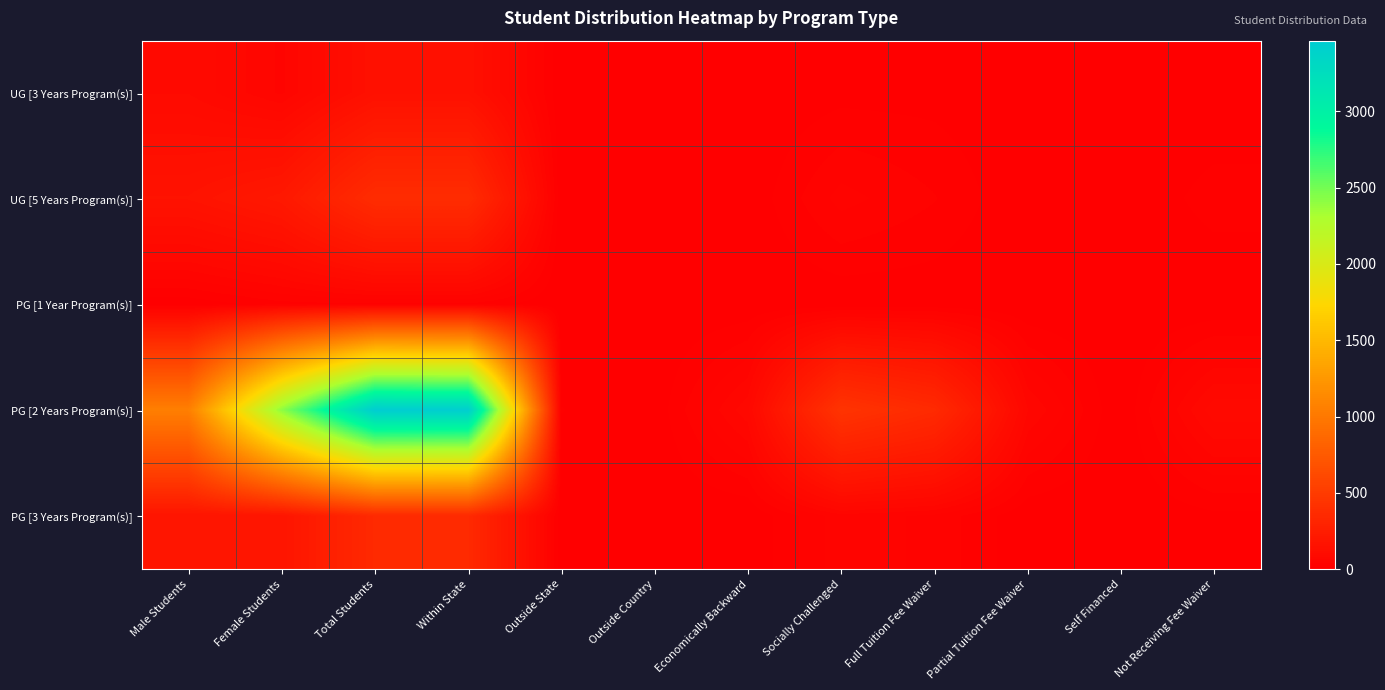

Count the number of data series in this chart.

5